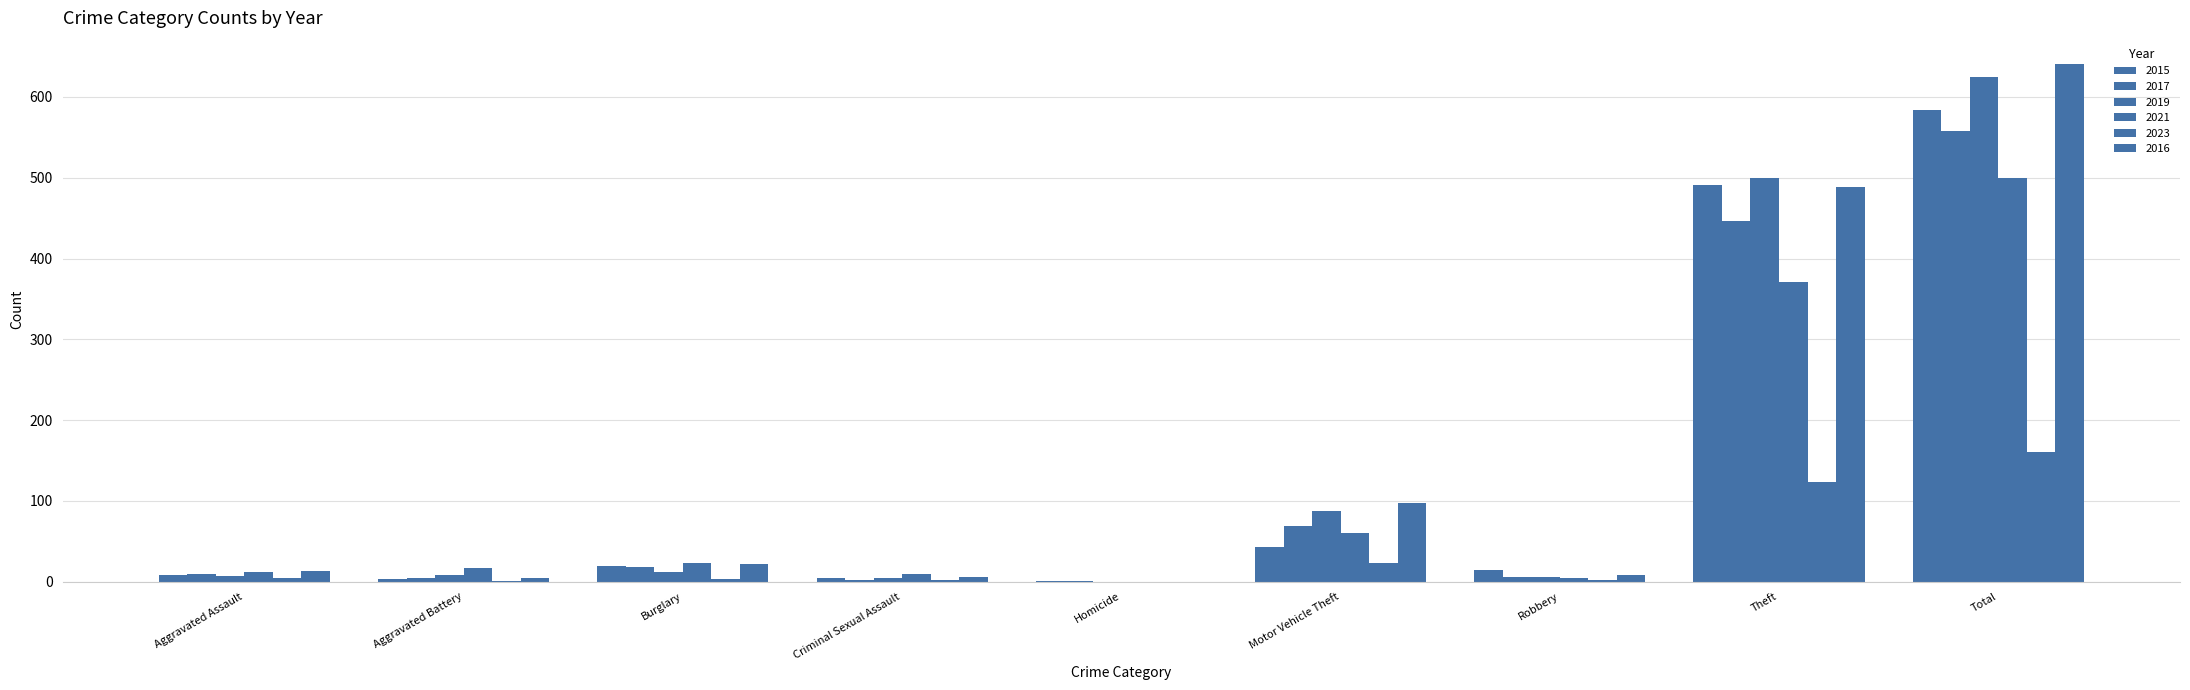

Count the number of data series in this chart.

6